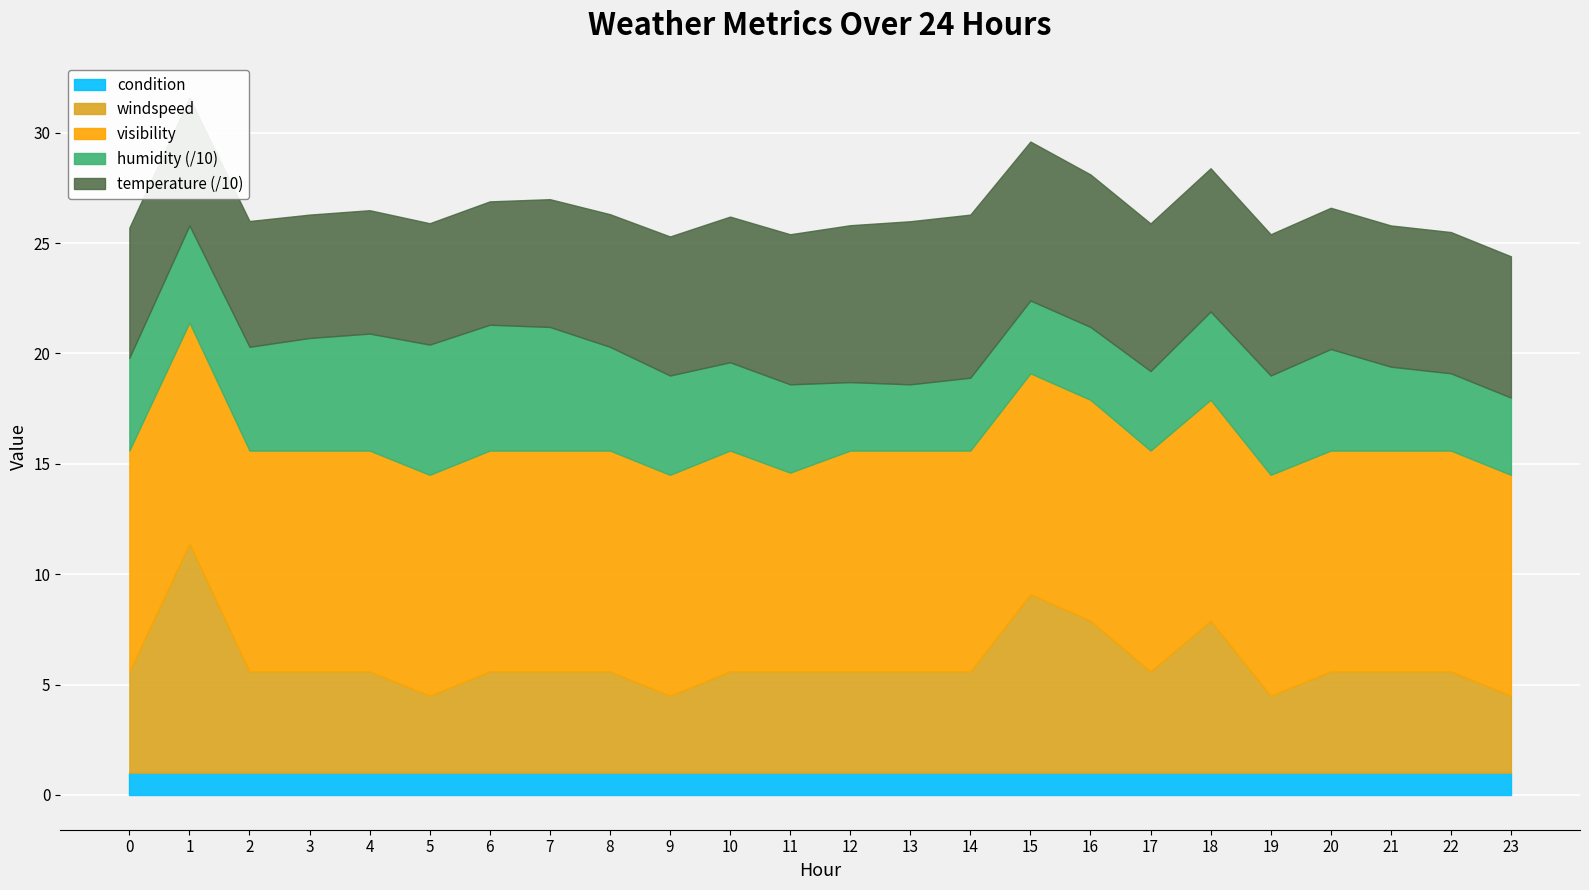

What is the smallest value displayed?

1.0